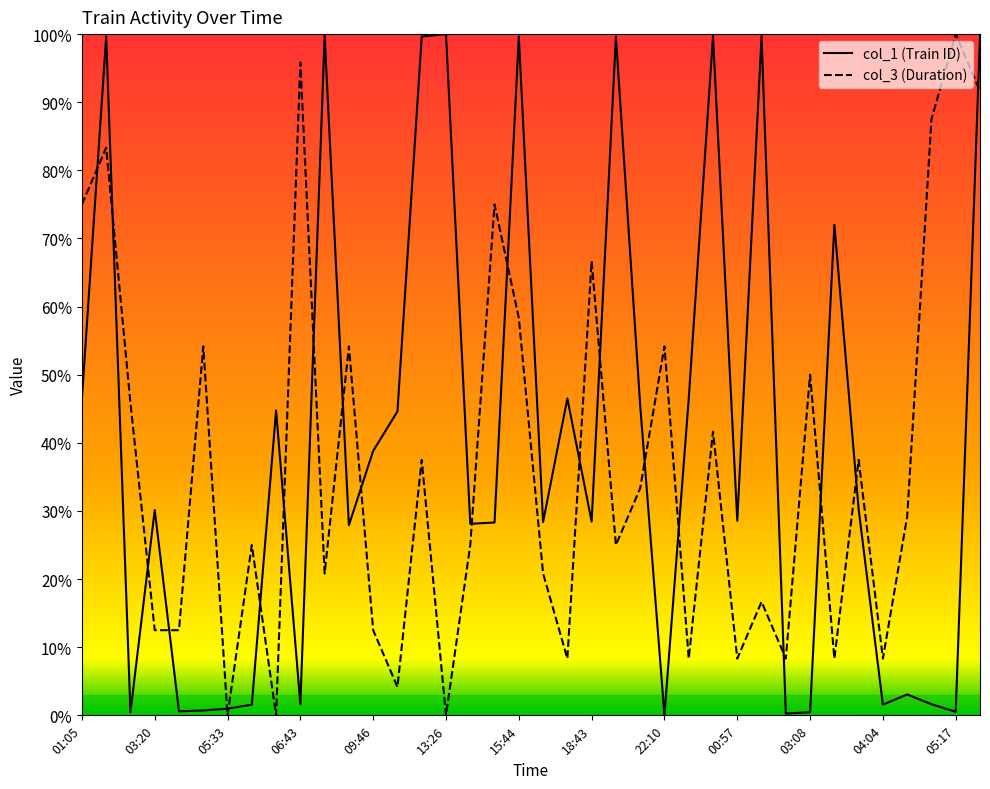

At which category is the sum across all series the highest?

37